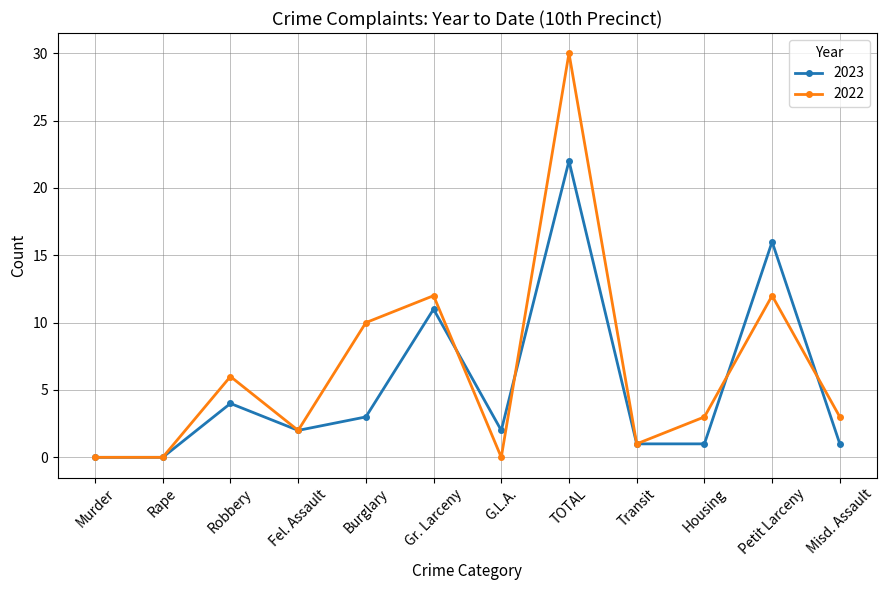

List the series in order of their peak value, highest first.

2022, 2023